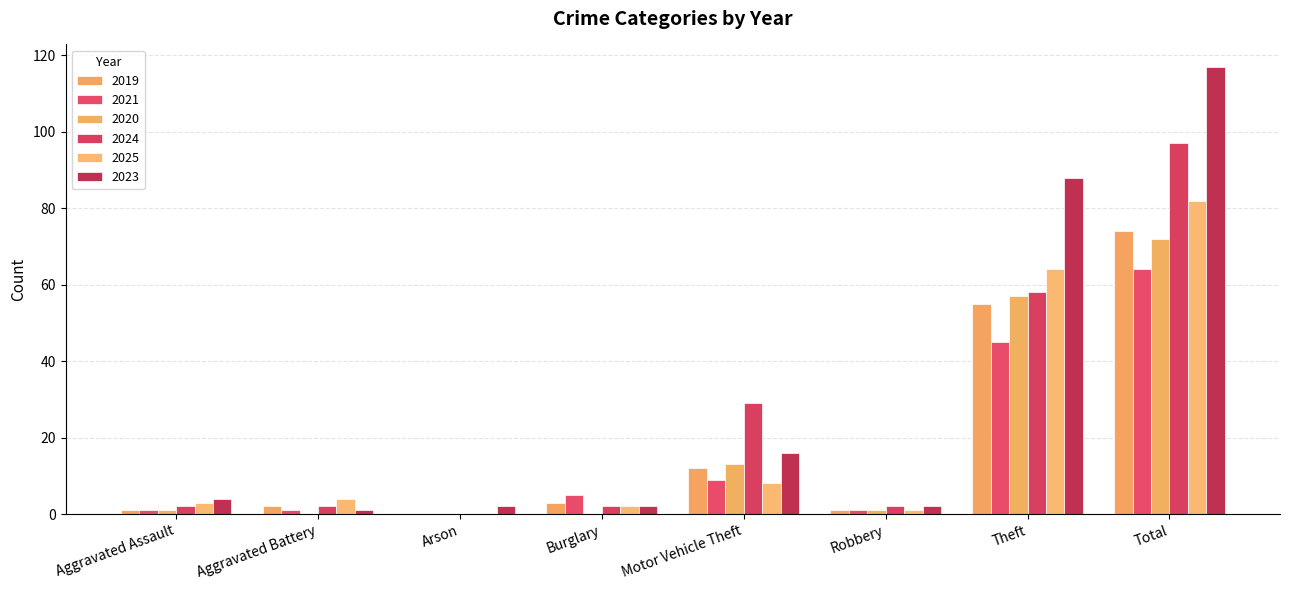

Does the chart contain stacked bars?

No